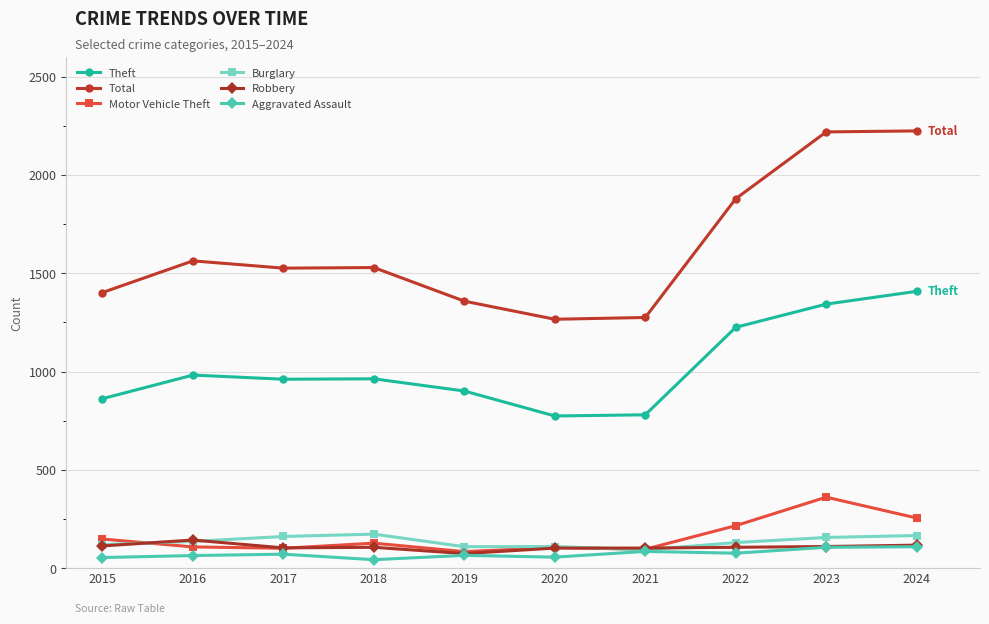

Between 2016 and 2022, which series saw the biggest shift?

Total